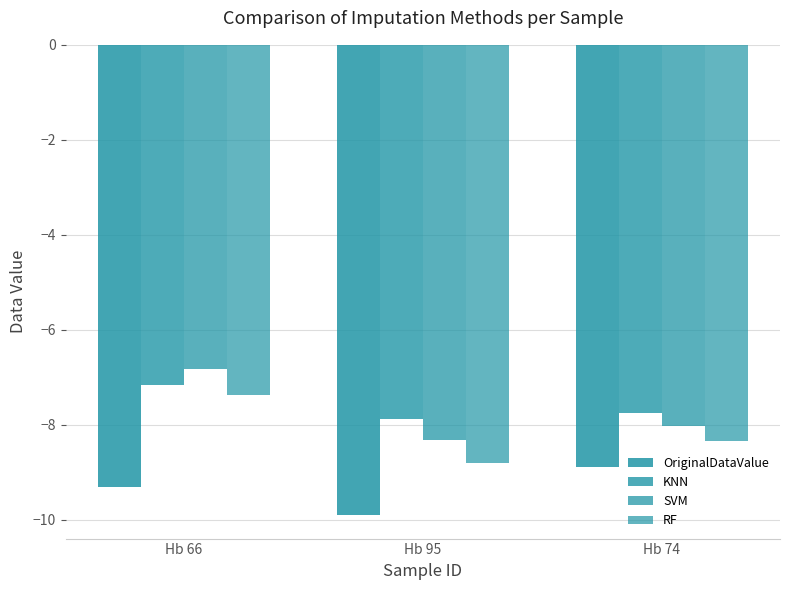

How many data points in OriginalDataValue are above -9?

1